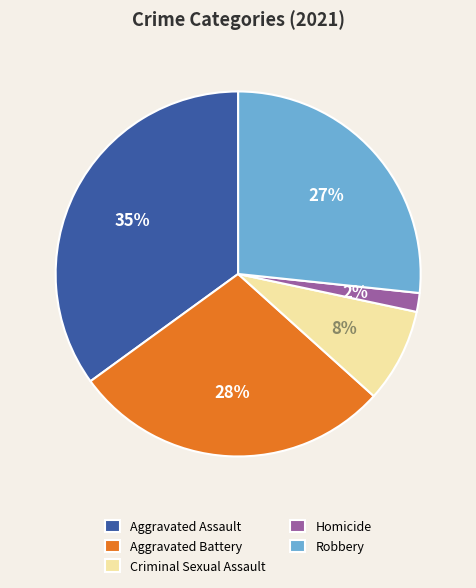

What is the largest slice in the pie chart?

Aggravated Assault